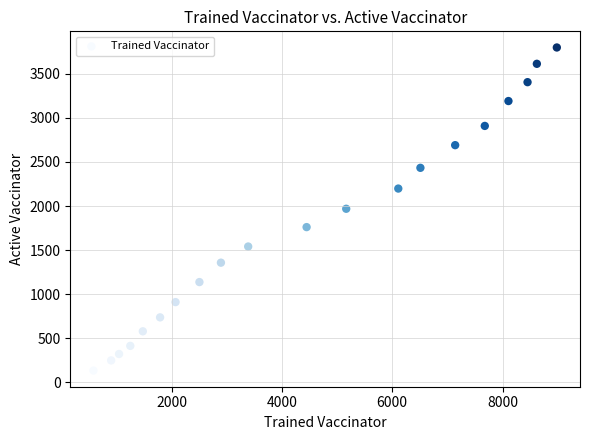

What is the range of X values (max minus min)?

8400